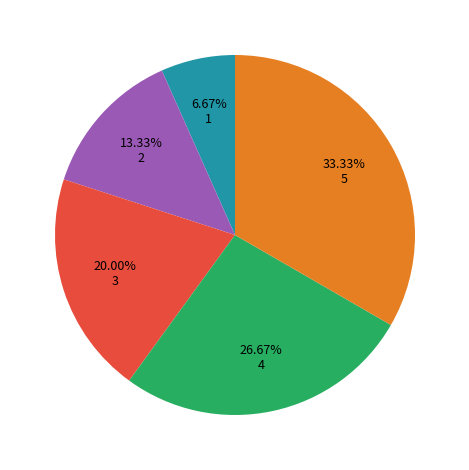

Is there any slice that represents more than half of the pie?

No